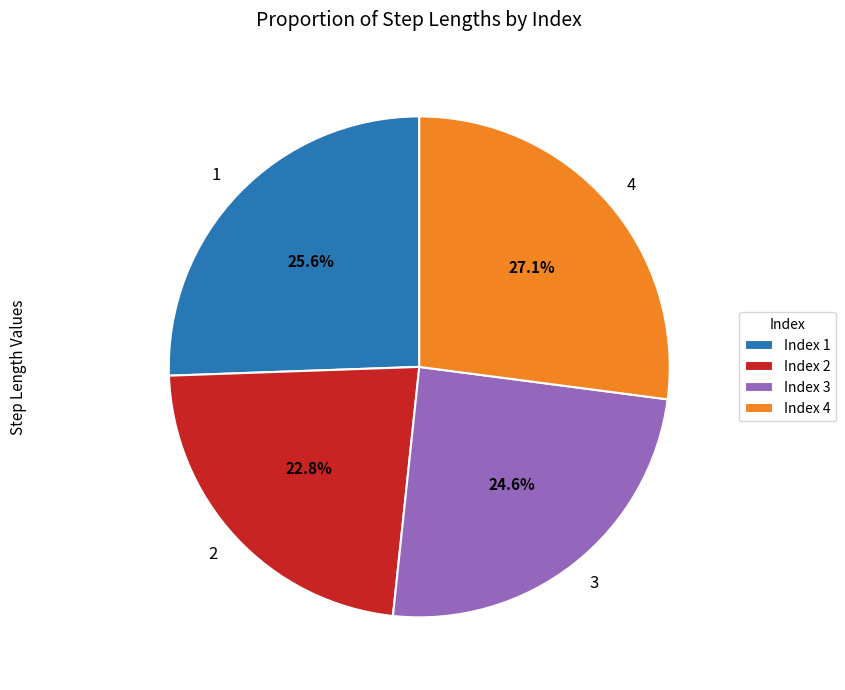

What percentage is NOT represented by 1?

74.4%